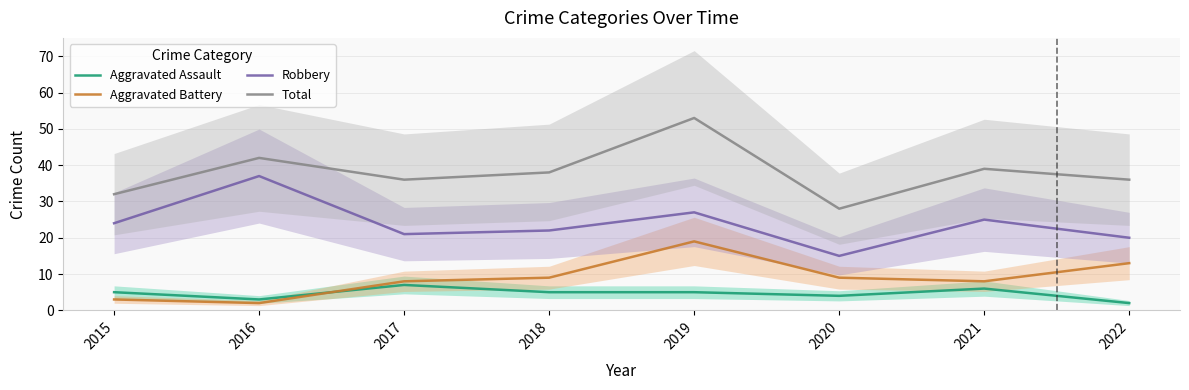

What is the spread (max minus min) of values at 2022?

34